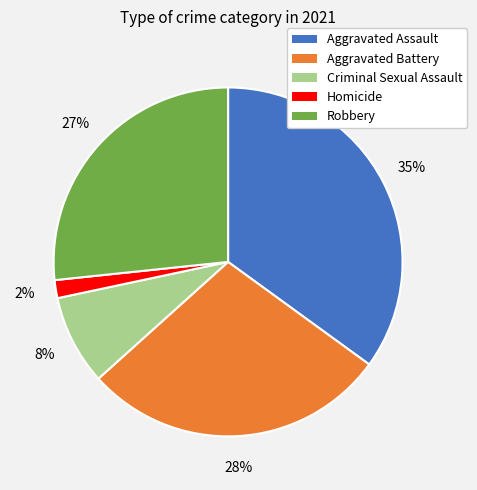

Which slice is the smallest?

Homicide